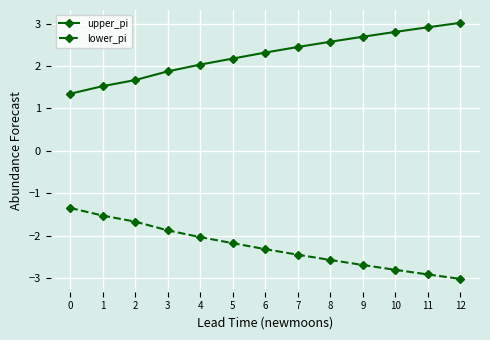

What is the value of the lower_pi point at the 3rd from the left?

-1.7